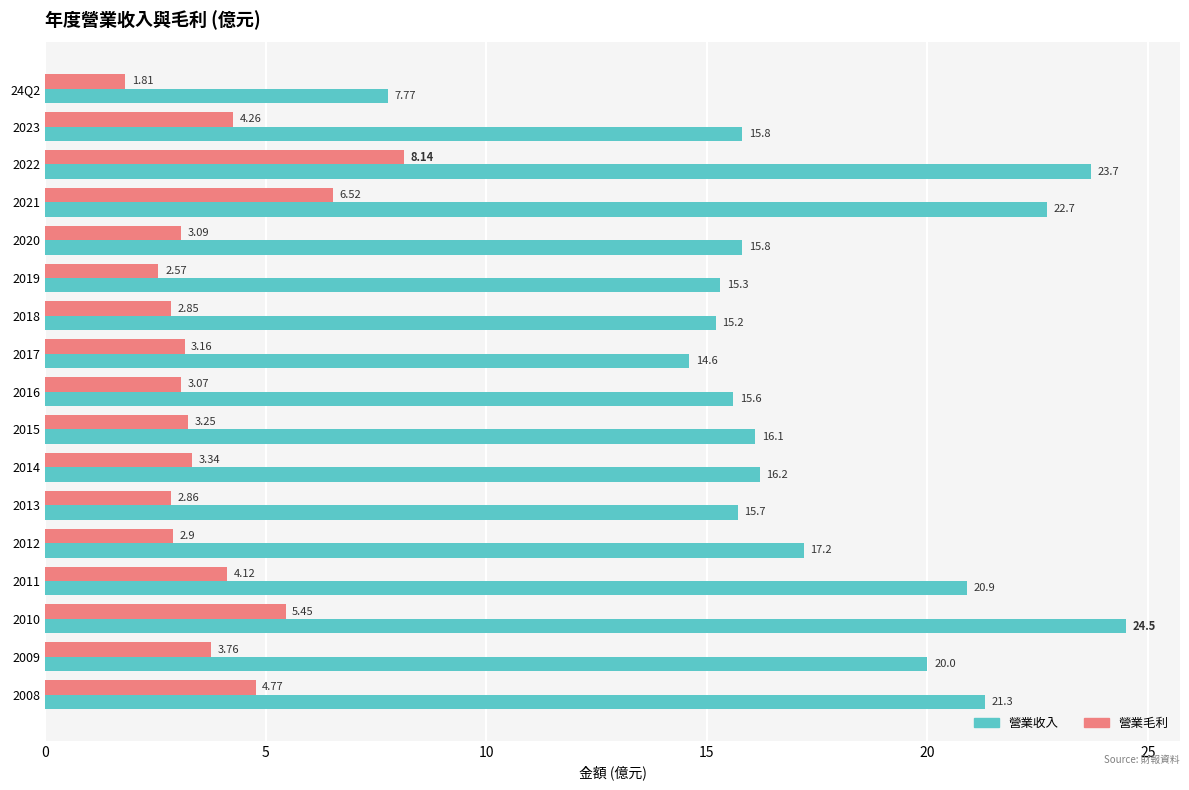

What is the difference between the 營業收入 values at 2014 and 2008?

5.1